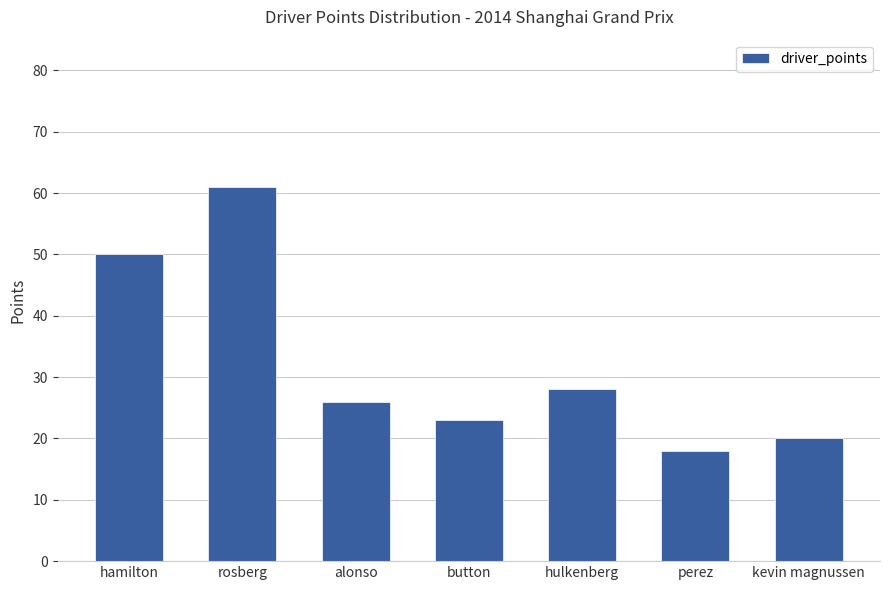

Between rosberg and button, which is larger?

rosberg